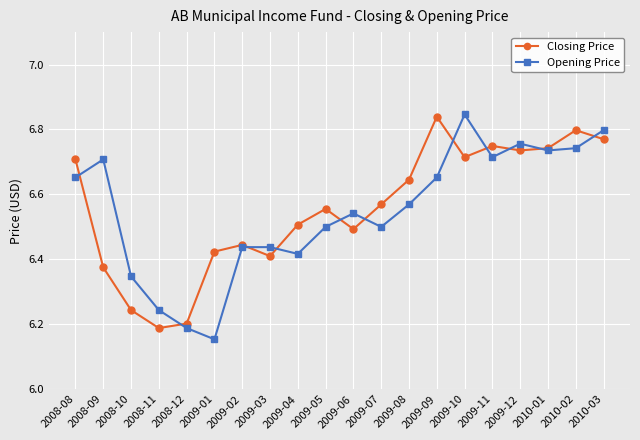

Rank the series at 2009-07 from highest to lowest value.

Closing Price, Opening Price